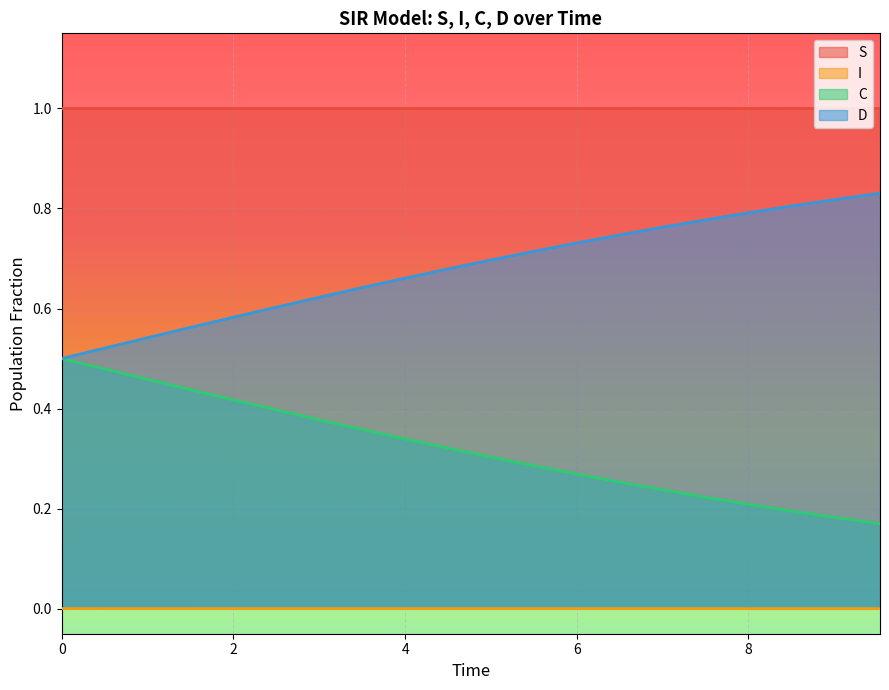

Count the I values in the range 0 to 1.

20